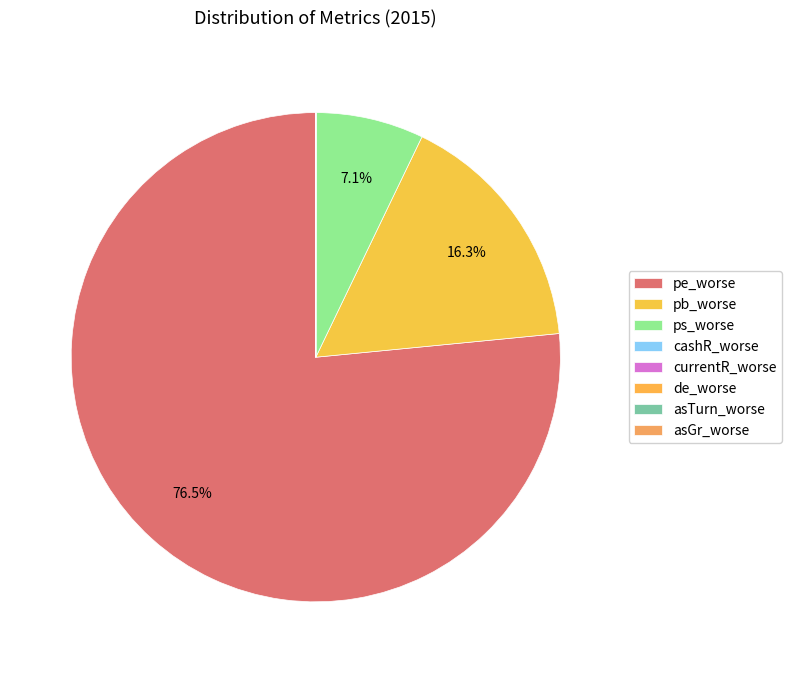

How many slices are in this pie chart?

8